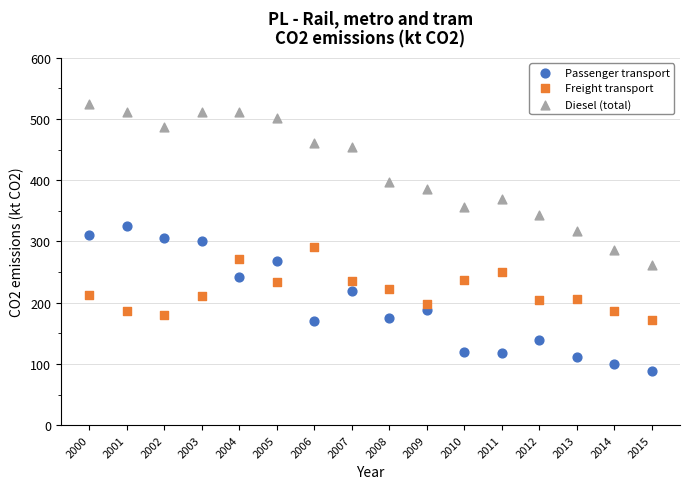

Which series has the widest spread of Y values?

Diesel (total)